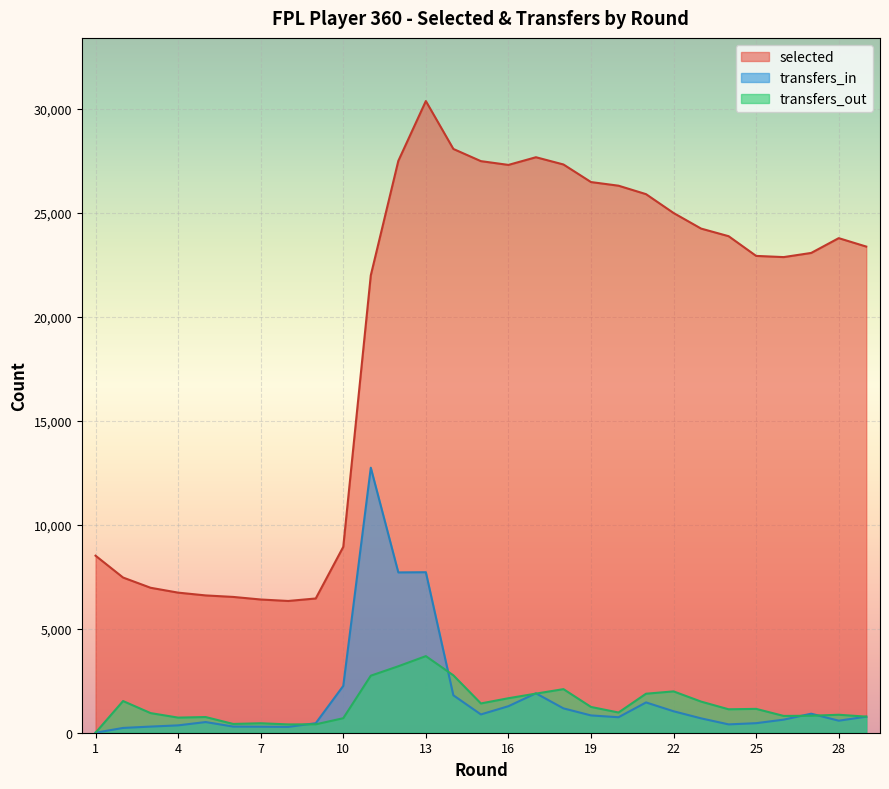

What is the spread (max minus min) of values at 5?

6091